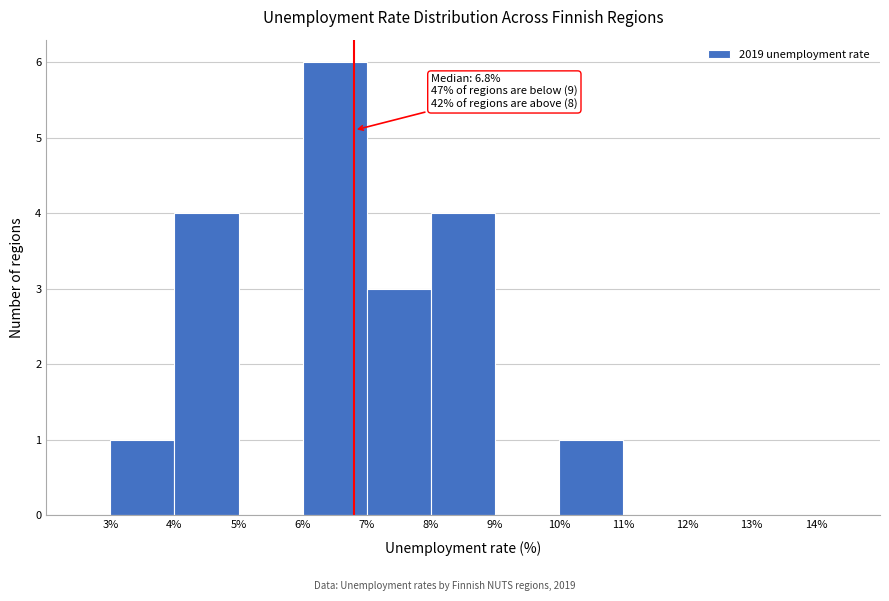

Over which range of the x-axis is the bar tallest?

6% to 7%